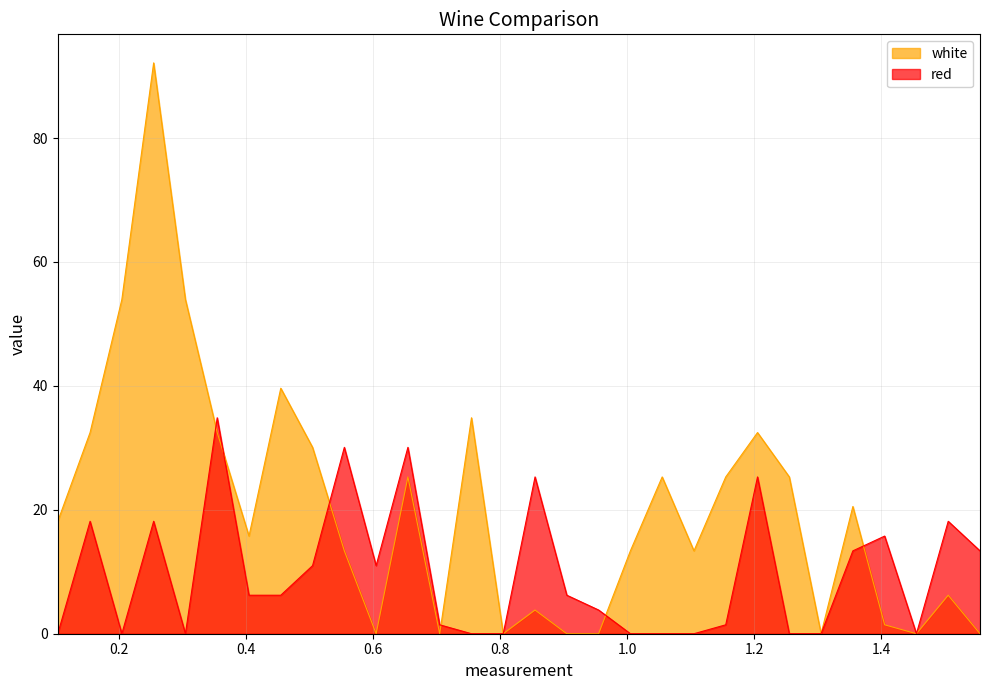

Which series has the largest range (max minus min)?

white